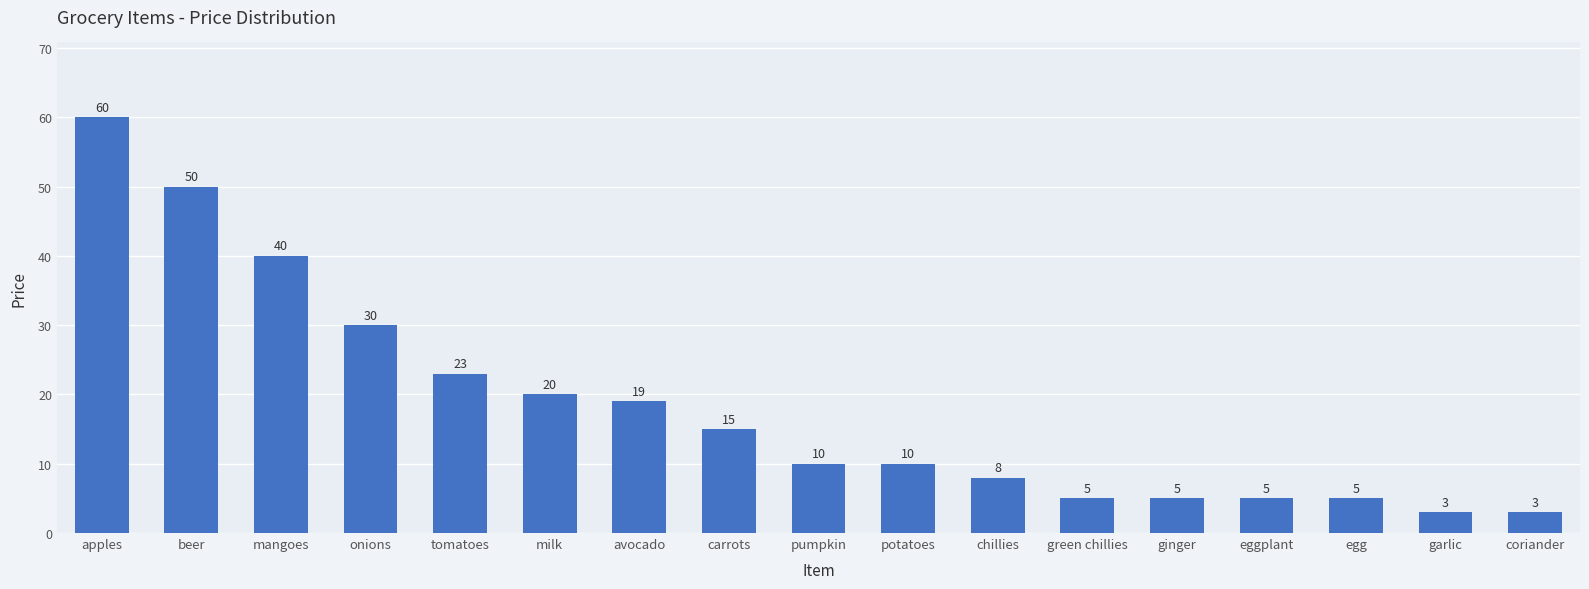

What is the ratio of the value at ginger to the value at onions?

0.2